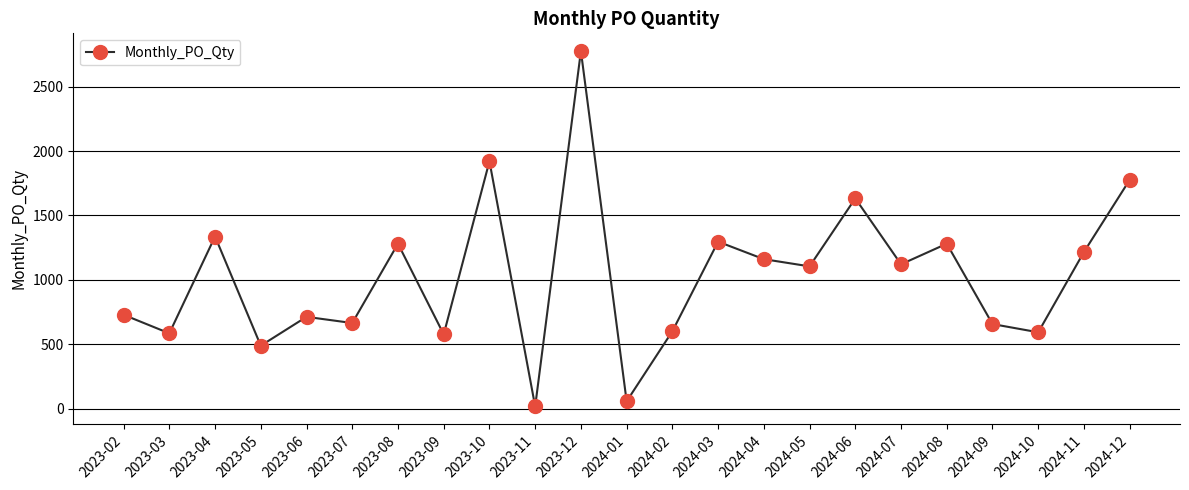

At which category does the data reach its first local valley?

2023-03